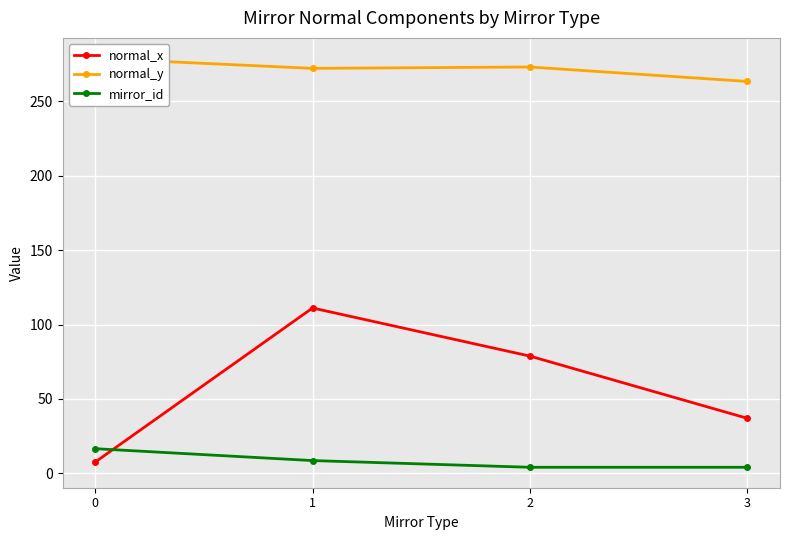

Rank the categories by normal_x value from lowest to highest.

0, 3, 2, 1